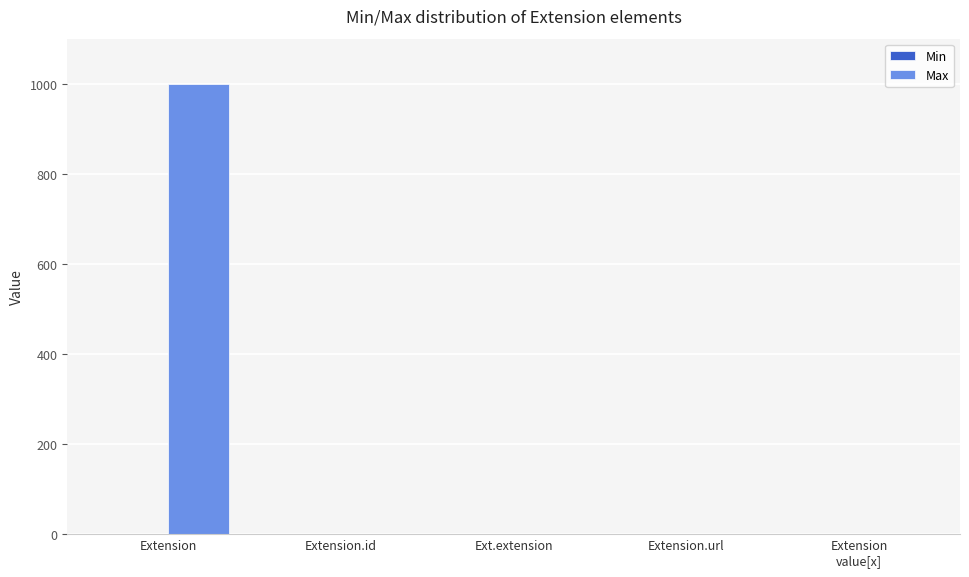

What is the total value across all series at Extension?

999